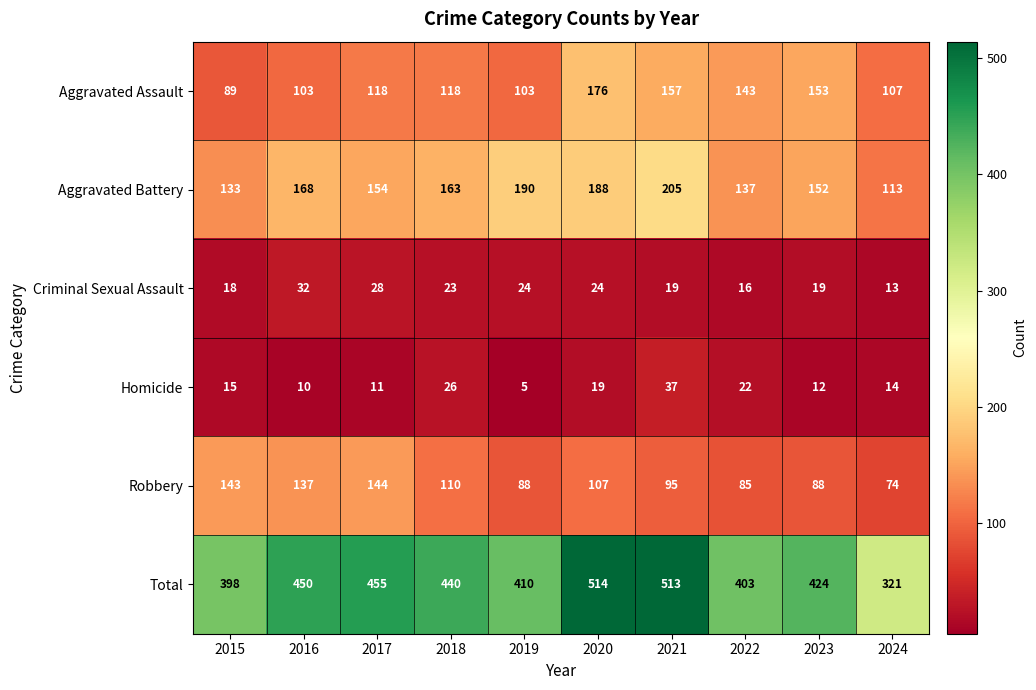

What is the sum of the Criminal Sexual Assault values at 2020 and 2023?

43